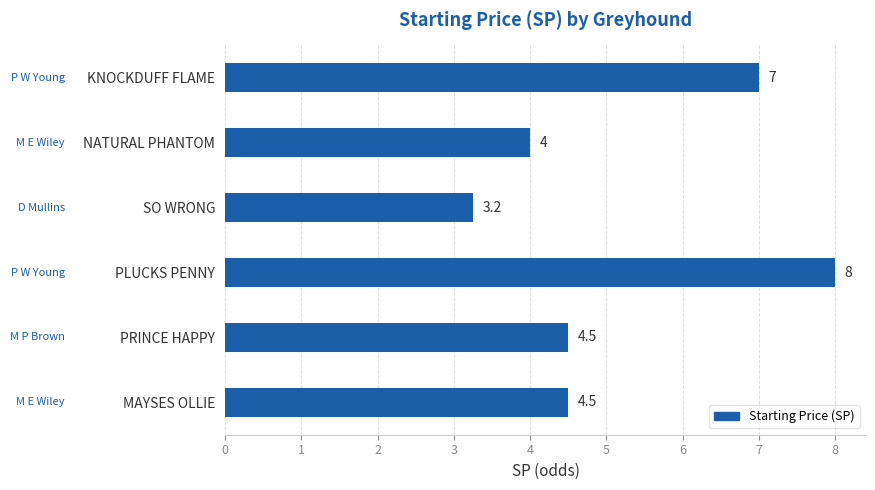

Which has a higher value, NATURAL PHANTOM or PLUCKS PENNY?

PLUCKS PENNY